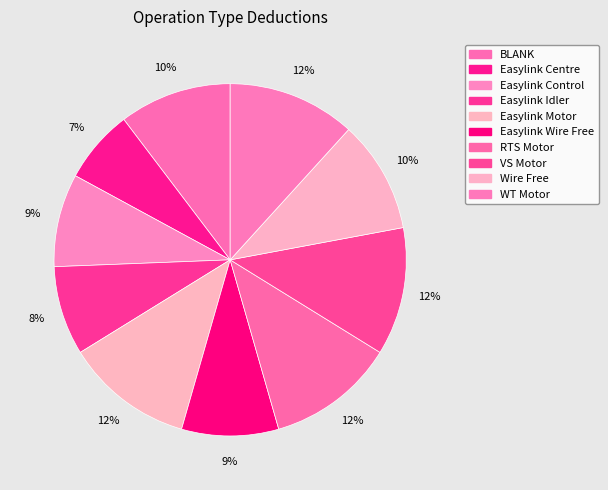

What is the largest slice in the pie chart?

Easylink Motor